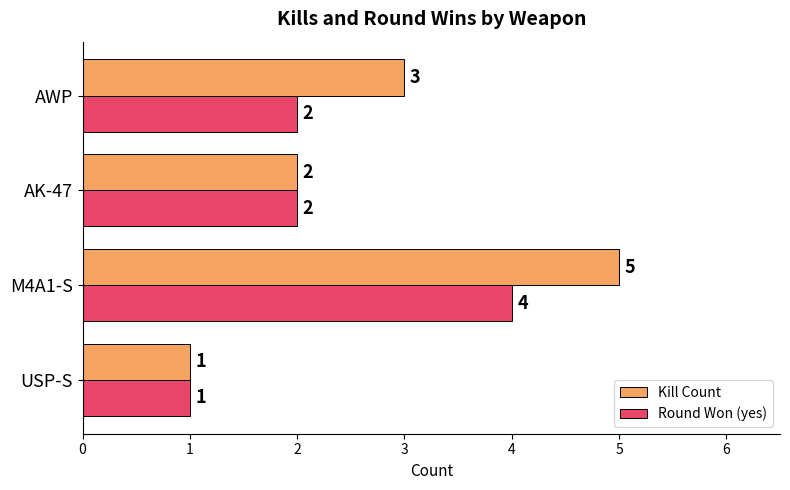

Which series changed the most between M4A1-S and AK-47?

Kill Count